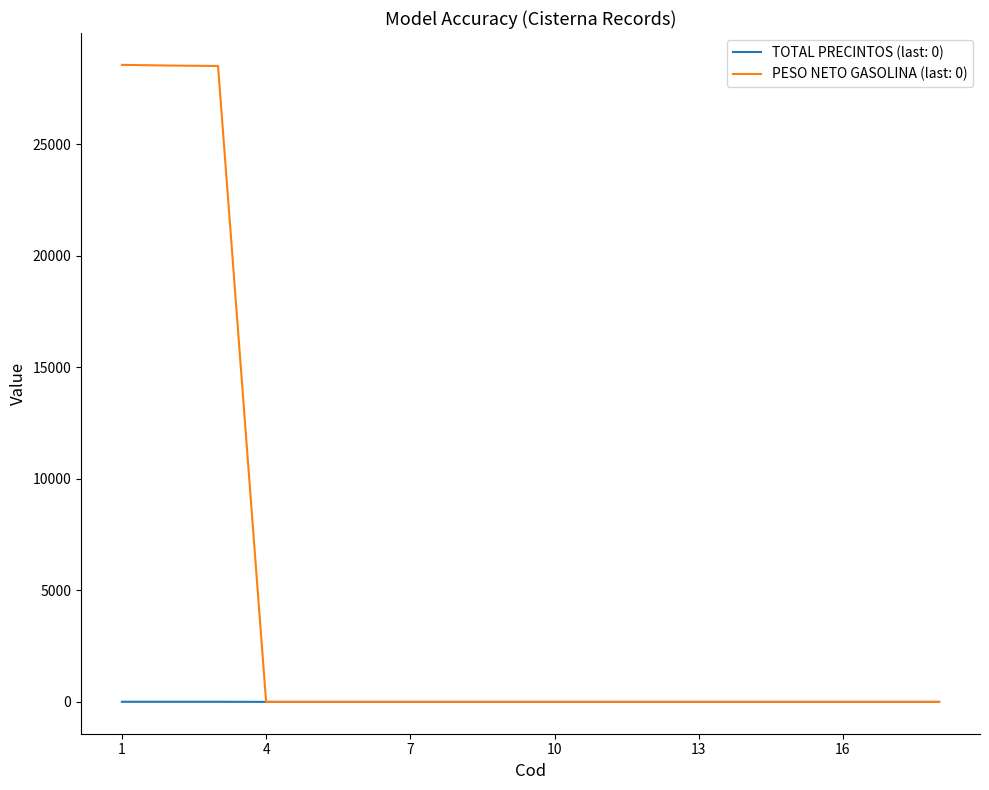

What is the greatest value displayed?

28560